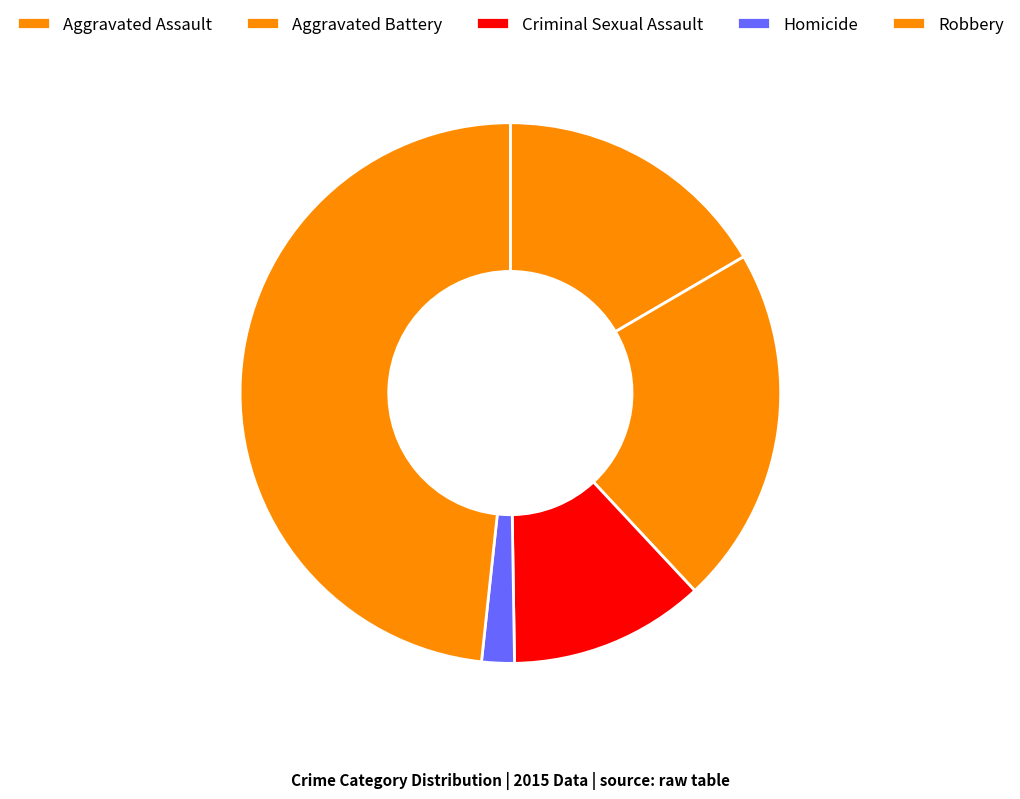

Which has a higher value, Criminal Sexual Assault or Aggravated Battery?

Aggravated Battery